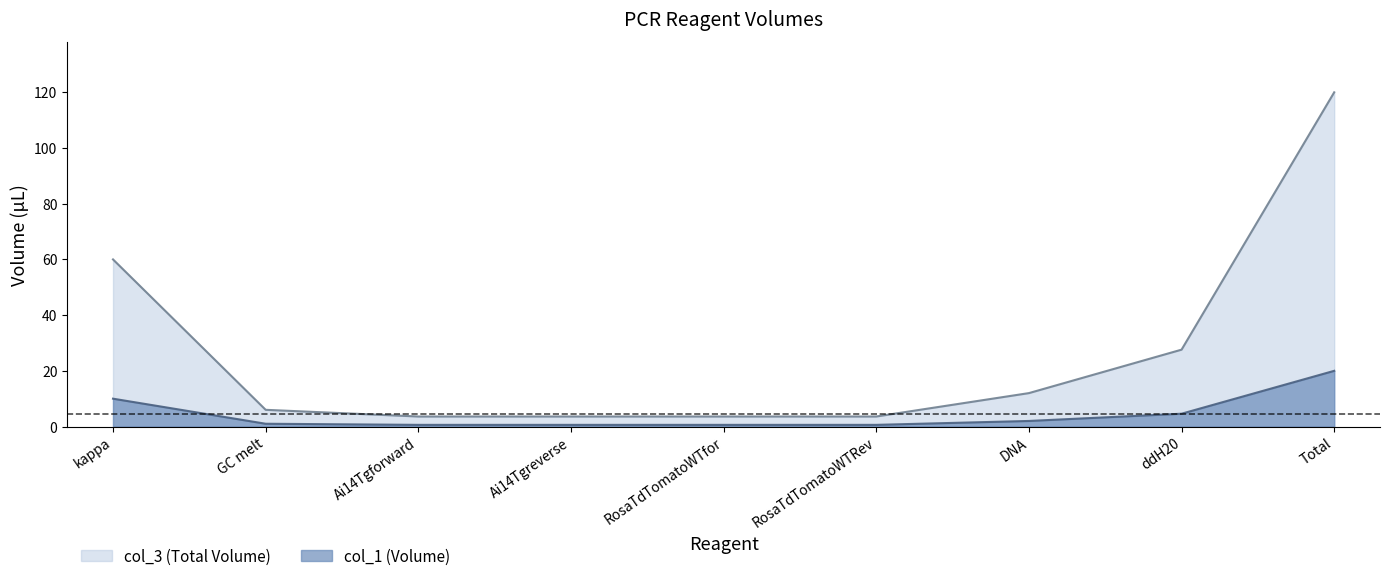

The value of col_3 (Total Volume) at kappa is 60.0. True or false?

True